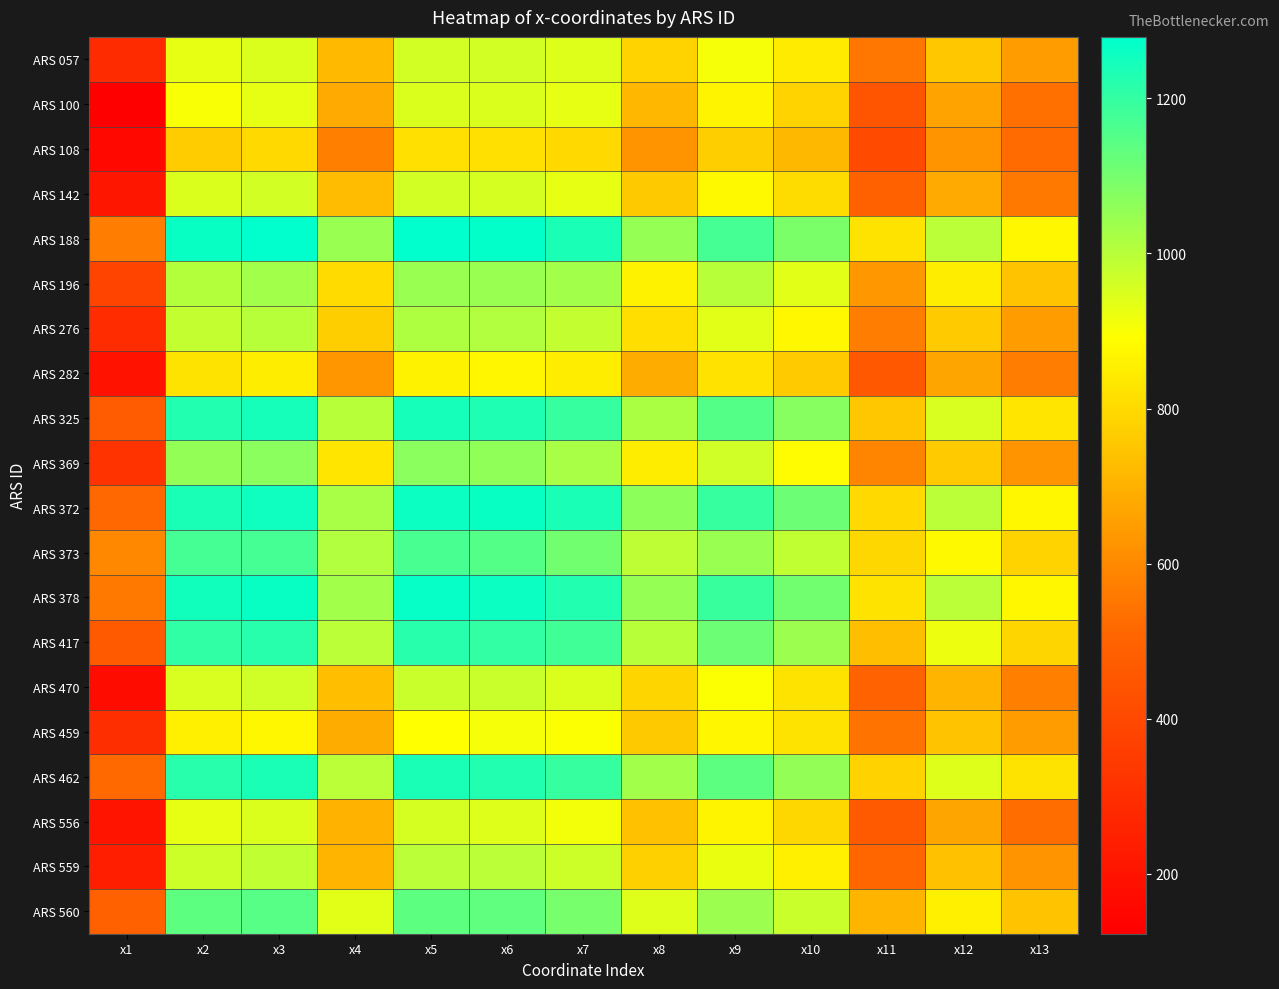

Reading left to right, list all the values displayed in this chart.

ARS 057: x1=287	x2=929	x3=945	x4=723	x5=961	x6=961	x7=941	x8=785	x9=905	x10=845	x11=549	x12=755	x13=643
ARS 100: x1=123	x2=903	x3=927	x4=679	x5=949	x6=945	x7=927	x8=713	x9=867	x10=785	x11=441	x12=661	x13=537
ARS 108: x1=159	x2=767	x3=799	x4=573	x5=817	x6=817	x7=799	x8=623	x9=771	x10=719	x11=407	x12=625	x13=521
ARS 142: x1=211	x2=945	x3=959	x4=725	x5=961	x6=957	x7=931	x8=757	x9=879	x10=805	x11=487	x12=681	x13=559
ARS 188: x1=569	x2=1263	x3=1277	x4=1047	x5=1279	x6=1273	x7=1235	x8=1053	x9=1173	x10=1093	x11=823	x12=997	x13=873
ARS 196: x1=383	x2=1005	x3=1031	x4=801	x5=1047	x6=1047	x7=1031	x8=861	x9=1001	x10=937	x11=635	x12=847	x13=743
ARS 276: x1=291	x2=983	x3=1001	x4=773	x5=1013	x6=1009	x7=985	x8=813	x9=937	x10=875	x11=569	x12=763	x13=651
ARS 282: x1=195	x2=825	x3=847	x4=629	x5=861	x6=869	x7=849	x8=683	x9=821	x10=761	x11=461	x12=667	x13=567
ARS 325: x1=467	x2=1227	x3=1243	x4=1003	x5=1245	x6=1233	x7=1197	x8=1021	x9=1151	x10=1073	x11=755	x12=951	x13=829
ARS 369: x1=318	x2=1054	x3=1068	x4=830	x5=1068	x6=1058	x7=1026	x8=850	x9=966	x10=882	x11=588	x12=764	x13=628
ARS 372: x1=514	x2=1238	x3=1256	x4=1024	x5=1260	x6=1264	x7=1234	x8=1066	x9=1196	x10=1112	x11=796	x12=996	x13=876
ARS 373: x1=593	x2=1173	x3=1175	x4=1011	x5=1167	x6=1149	x7=1105	x8=991	x9=1047	x10=989	x11=795	x12=879	x13=785
ARS 378: x1=557	x2=1249	x3=1263	x4=1033	x5=1267	x6=1259	x7=1229	x8=1053	x9=1191	x10=1107	x11=825	x12=995	x13=873
ARS 417: x1=462	x2=1204	x3=1218	x4=998	x5=1216	x6=1202	x7=1176	x8=1002	x9=1116	x10=1044	x11=732	x12=918	x13=788
ARS 470: x1=172	x2=950	x3=964	x4=732	x5=974	x6=976	x7=948	x8=790	x9=896	x10=826	x11=496	x12=708	x13=572
ARS 459: x1=303	x2=857	x3=877	x4=683	x5=895	x6=907	x7=897	x8=757	x9=871	x10=825	x11=543	x12=745	x13=647
ARS 462: x1=517	x2=1217	x3=1235	x4=997	x5=1237	x6=1227	x7=1195	x8=1033	x9=1139	x10=1057	x11=779	x12=943	x13=823
ARS 556: x1=203	x2=931	x3=947	x4=705	x5=955	x6=941	x7=913	x8=739	x9=865	x10=795	x11=465	x12=667	x13=527
ARS 559: x1=239	x2=969	x3=987	x4=709	x5=999	x6=999	x7=969	x8=775	x9=923	x10=855	x11=507	x12=741	x13=625
ARS 560: x1=486	x2=1138	x3=1146	x4=936	x5=1138	x6=1130	x7=1096	x8=944	x9=1040	x10=972	x11=710	x12=856	x13=746